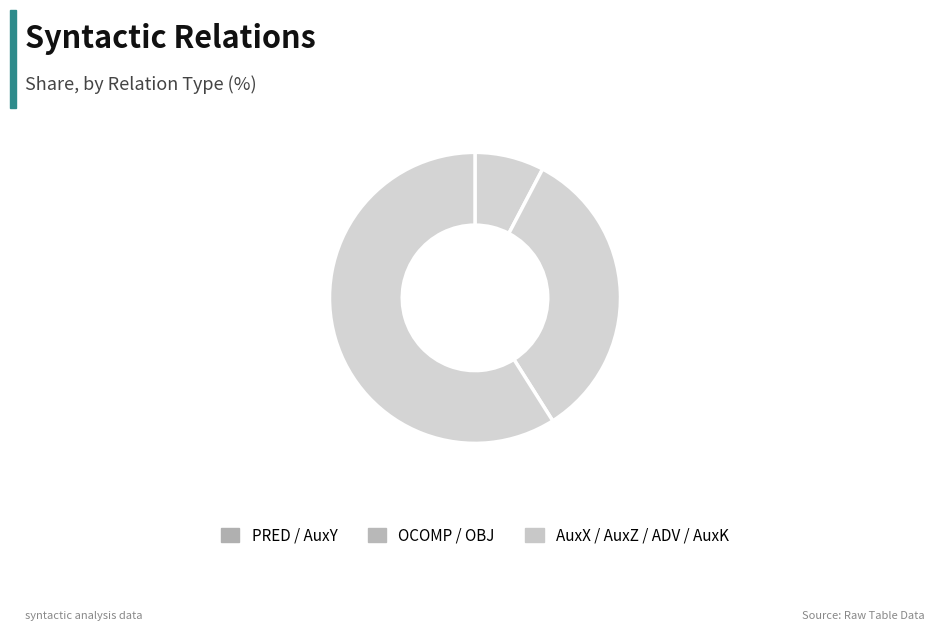

How many segments does this pie chart have?

3